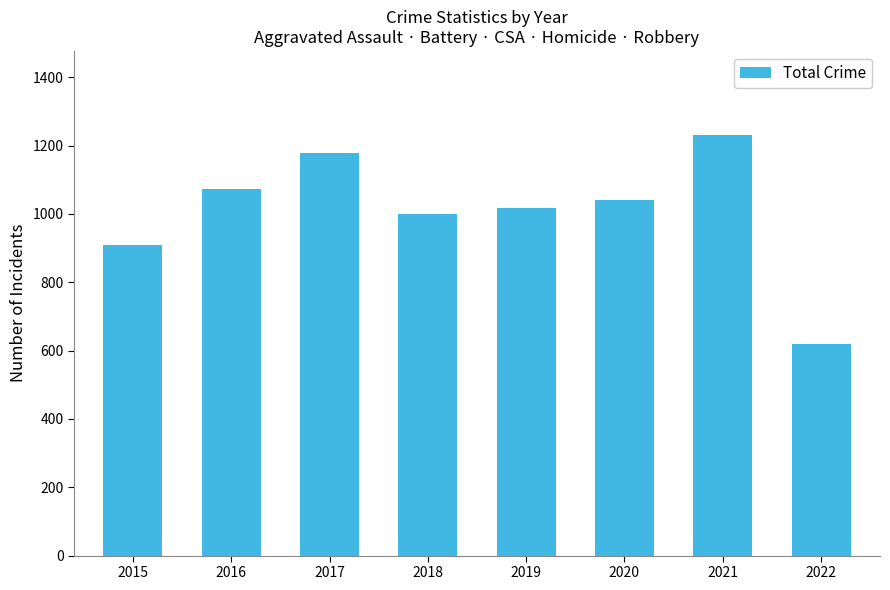

Approximately how many times larger is the value at 2021 compared to 2016?

1.1